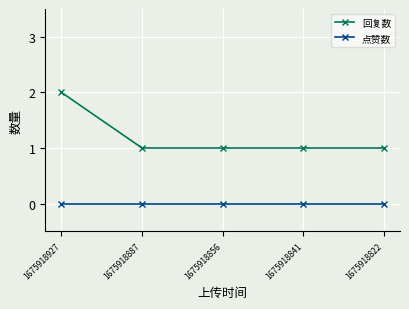

List the series in order of their peak value, highest first.

回复数, 点赞数